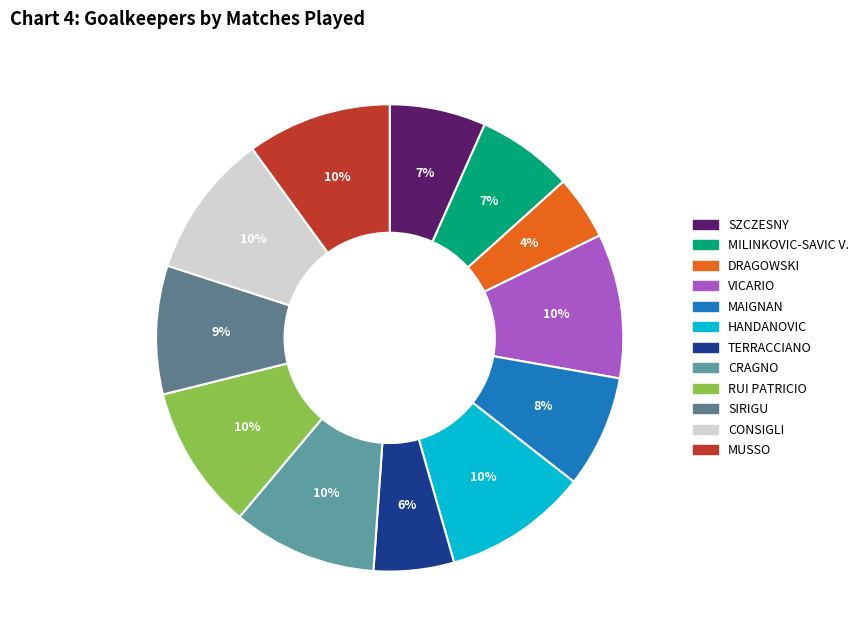

The CRAGNO slice represents 1% of the pie. True or false?

False